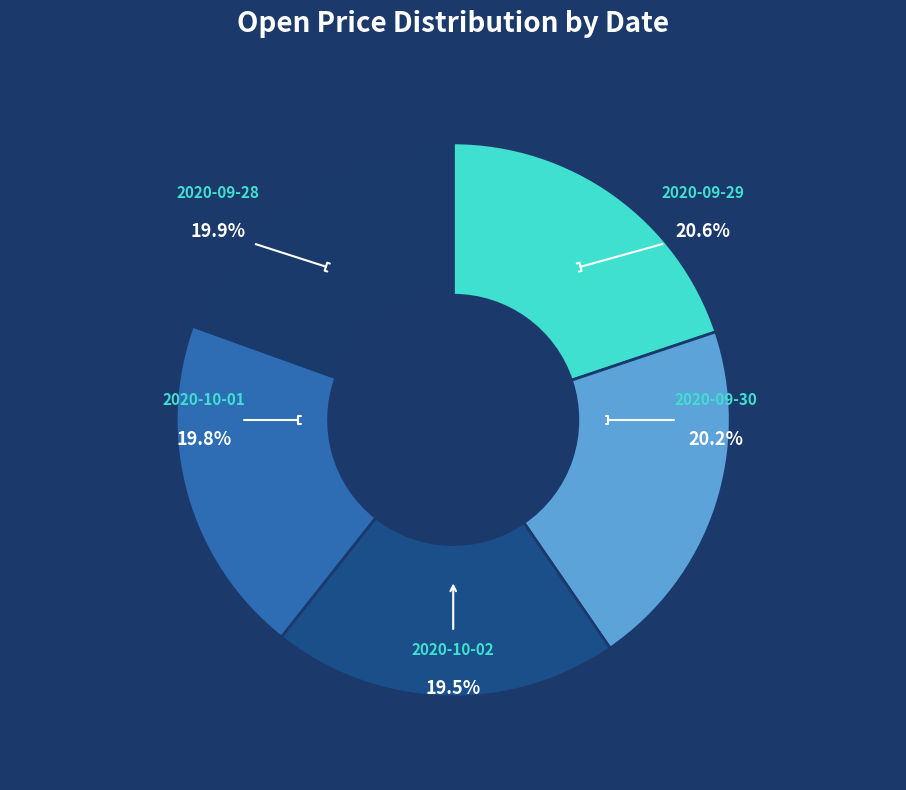

Does any single category account for the majority?

No